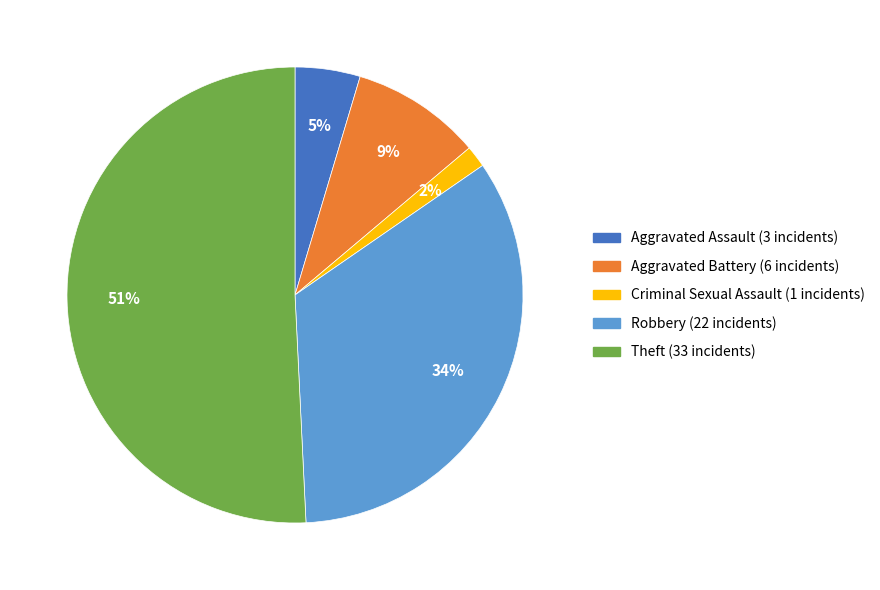

Is there any slice that represents more than half of the pie?

Yes